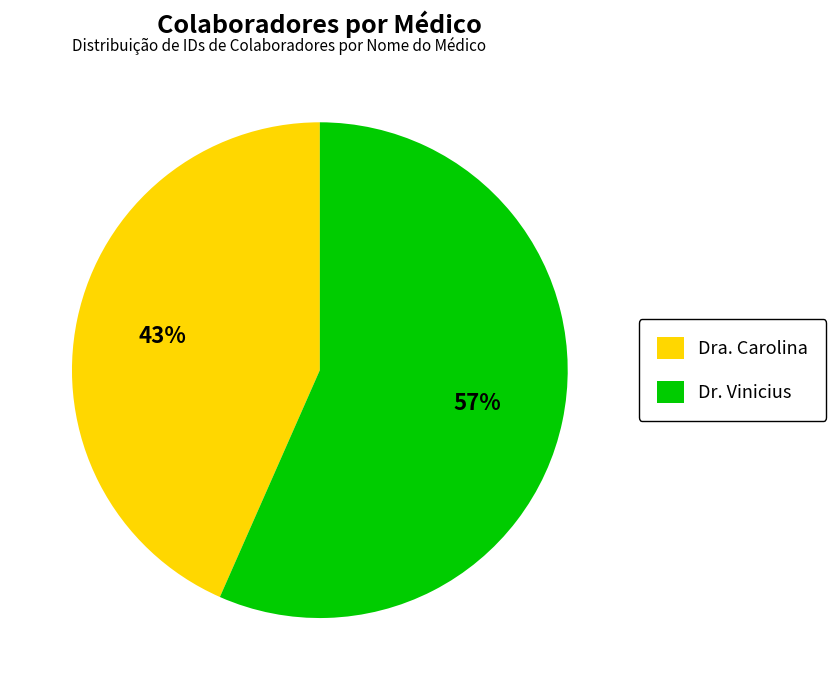

What percentage is the Dra. Carolina slice, to the nearest percent?

43%